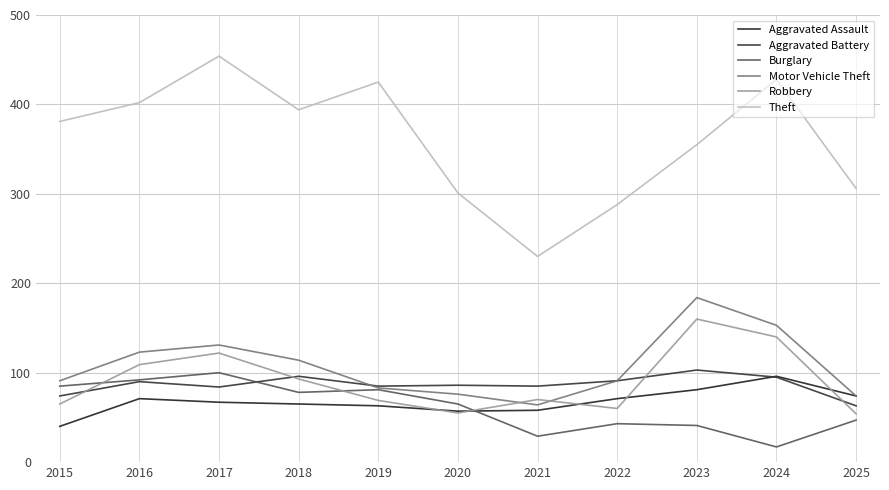

Is it true that Robbery equals 36 at 2017?

False